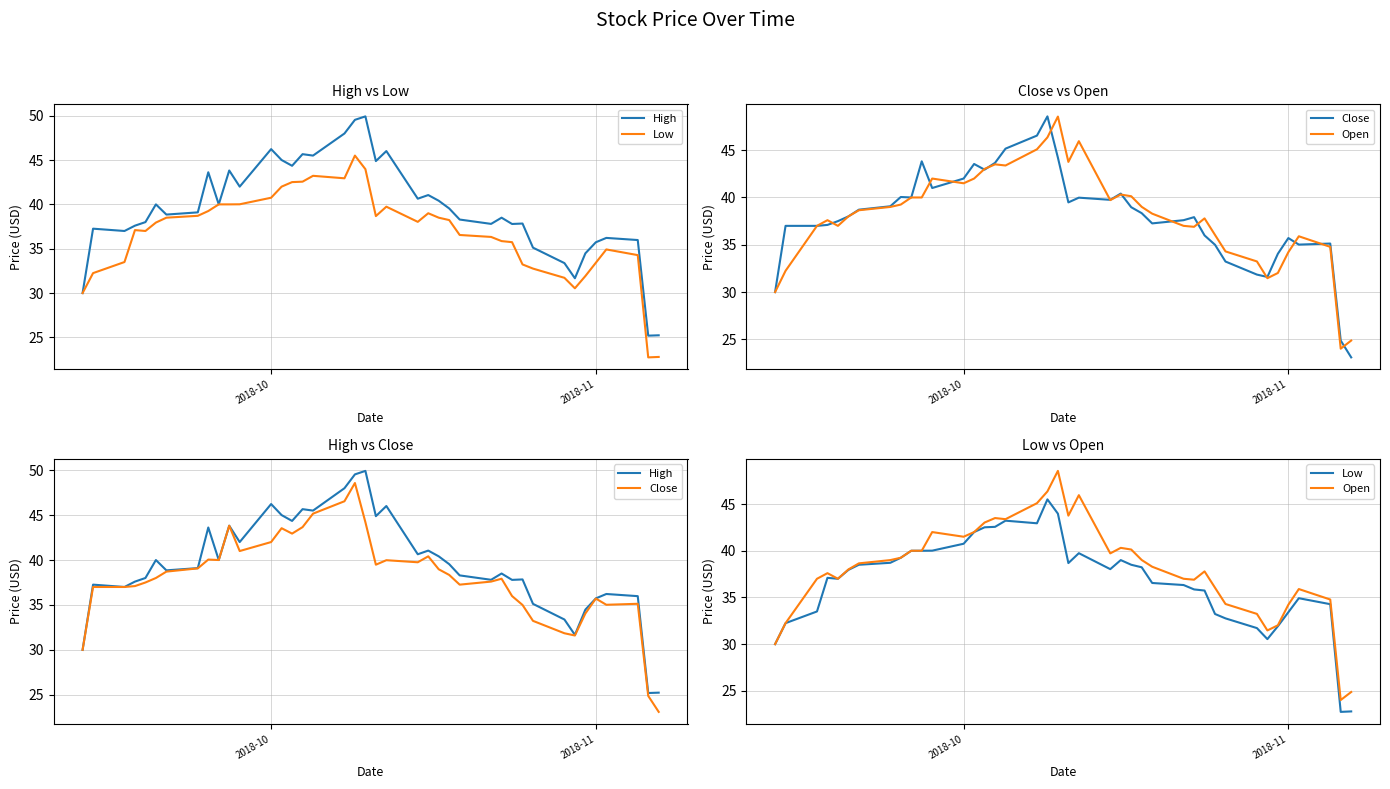

In High, how many points are lower than both neighbors (excluding endpoints)?

12